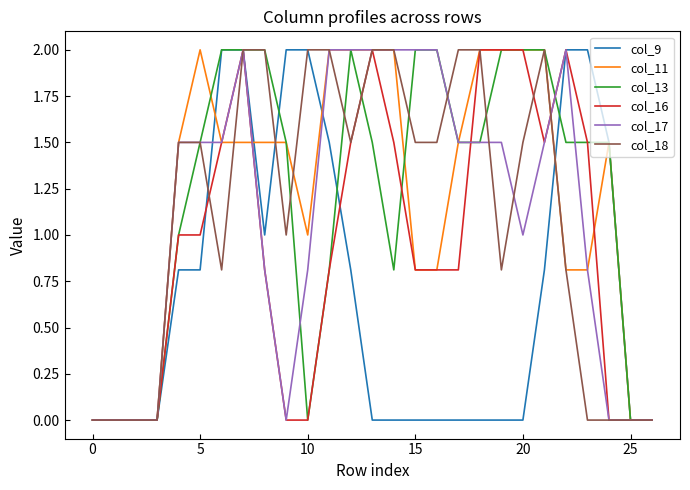

At how many categories does at least one series exceed 1?

21